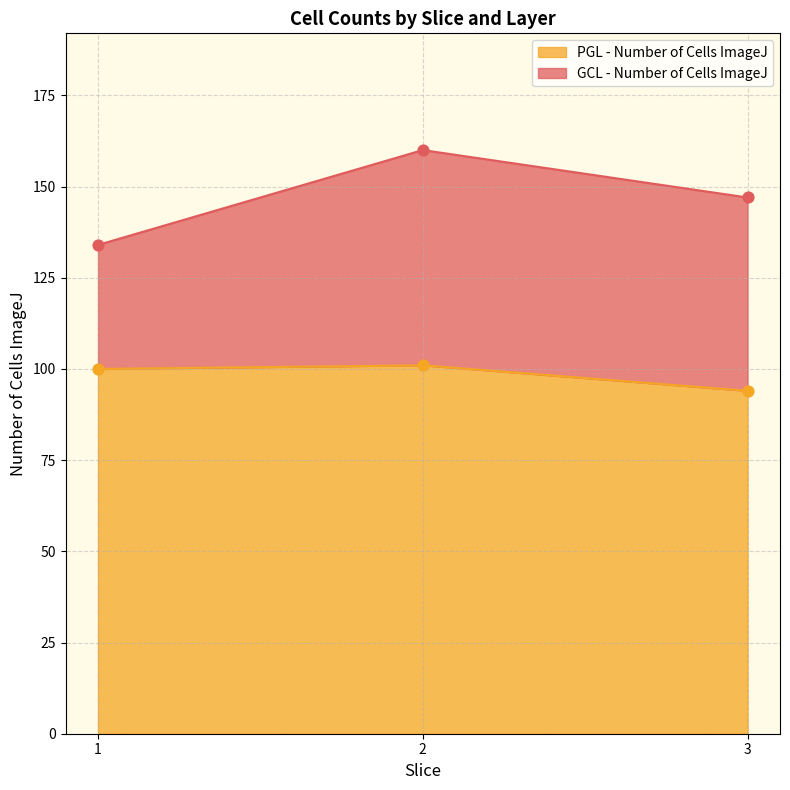

At which category is the sum across all series the highest?

2